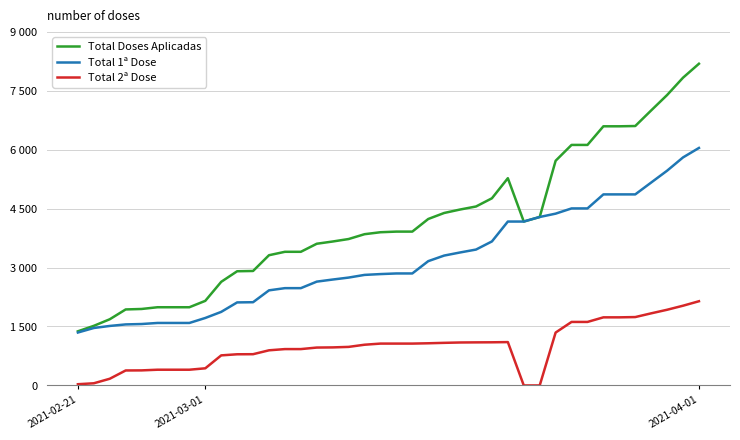

True or false: Total 2ª Dose and Total 1ª Dose intersect in this chart.

False